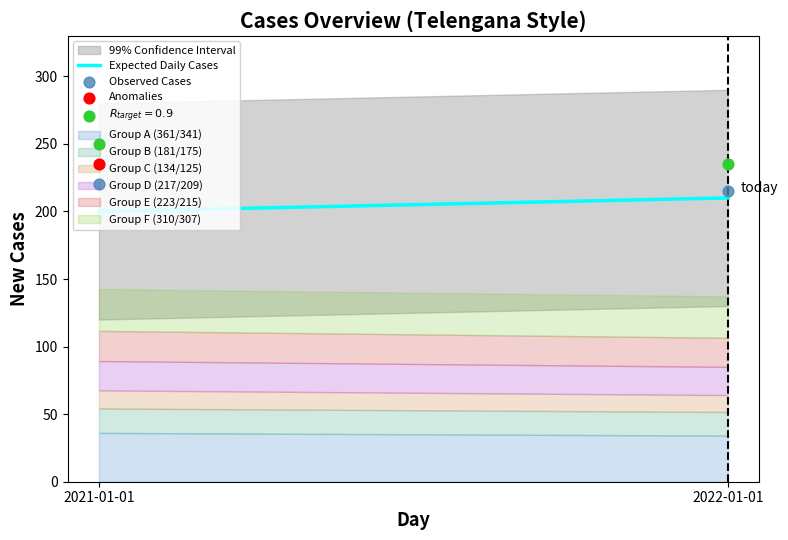

At how many categories does at least one series exceed 217?

1